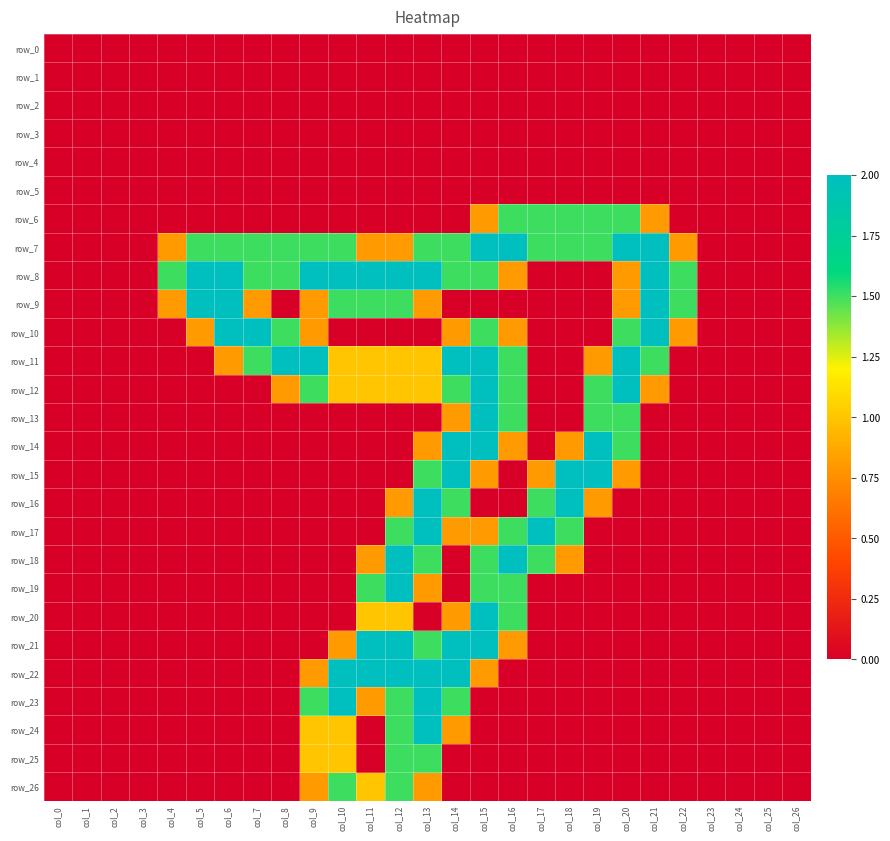

Is the value of row_4 at col_16 greater than the value of row_11 at col_26?

No